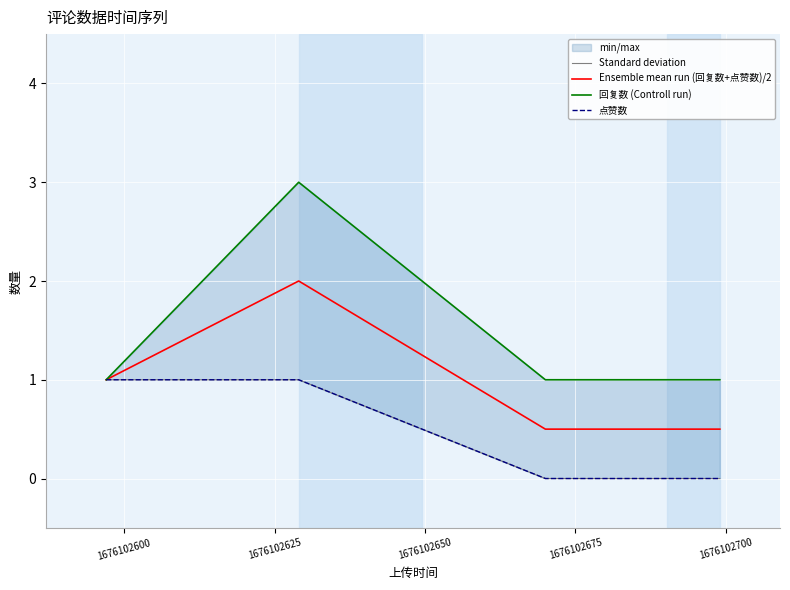

What is the maximum value for Ensemble mean run (回复数+点赞数)/2?

2.0